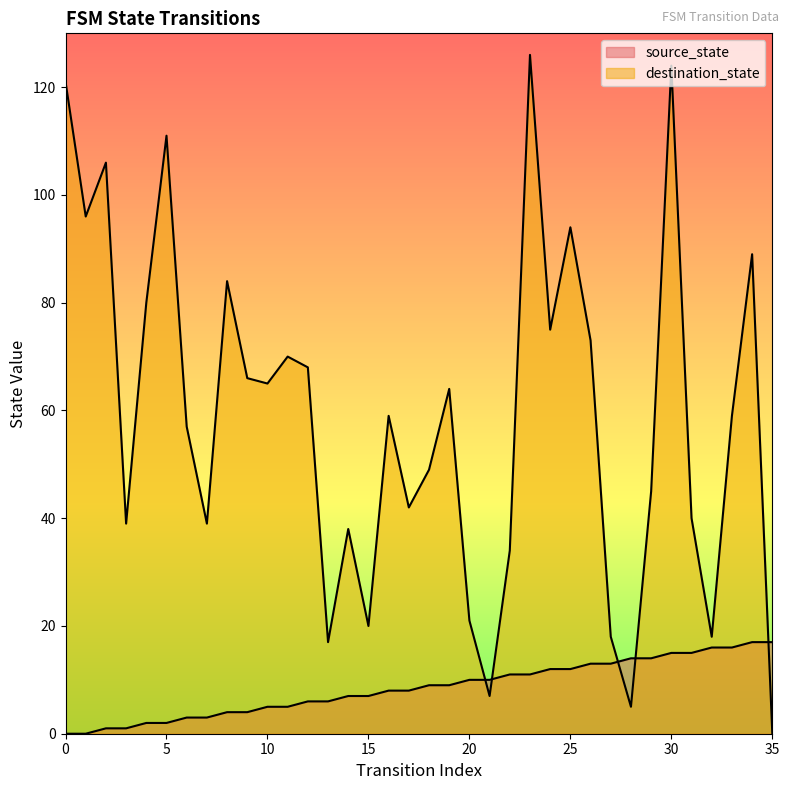

What is the value of the destination_state point at the 3rd from the left?

106